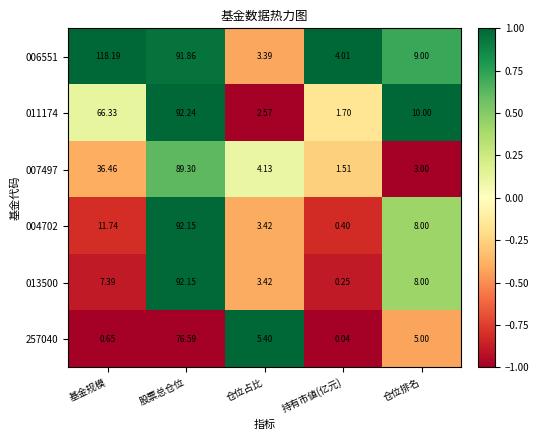

Which category has the highest value in the 257040 series?

股票总仓位